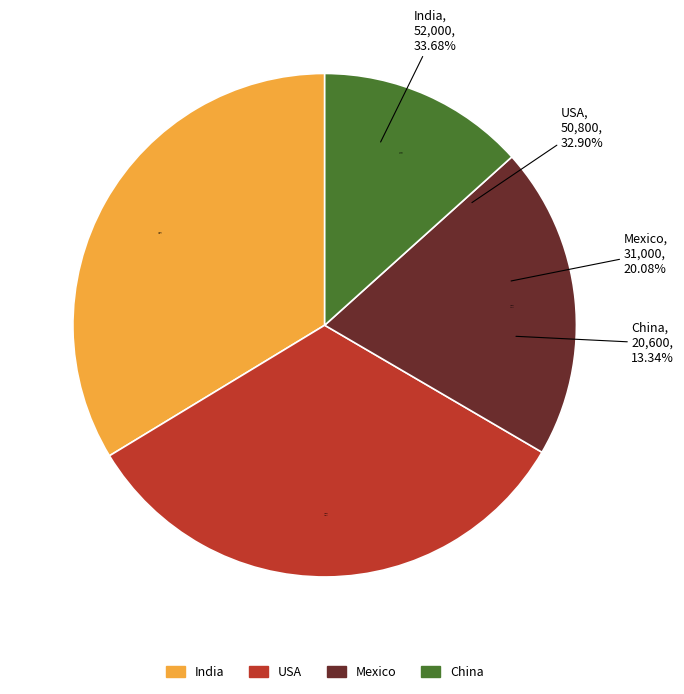

Does China account for over 50% of the chart?

No